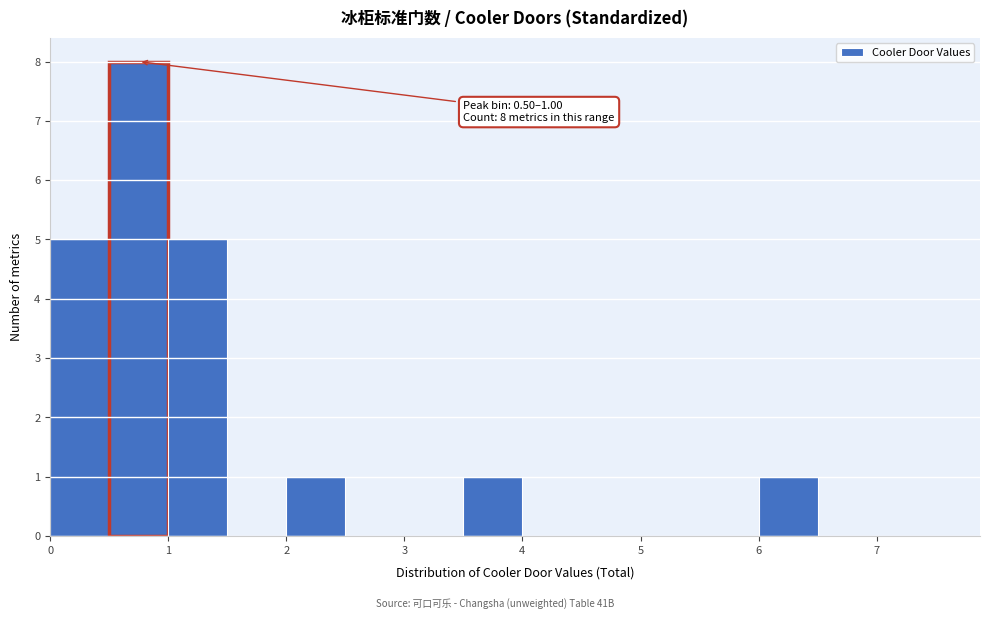

Over which range of the x-axis is the bar tallest?

0.5 to 1.0